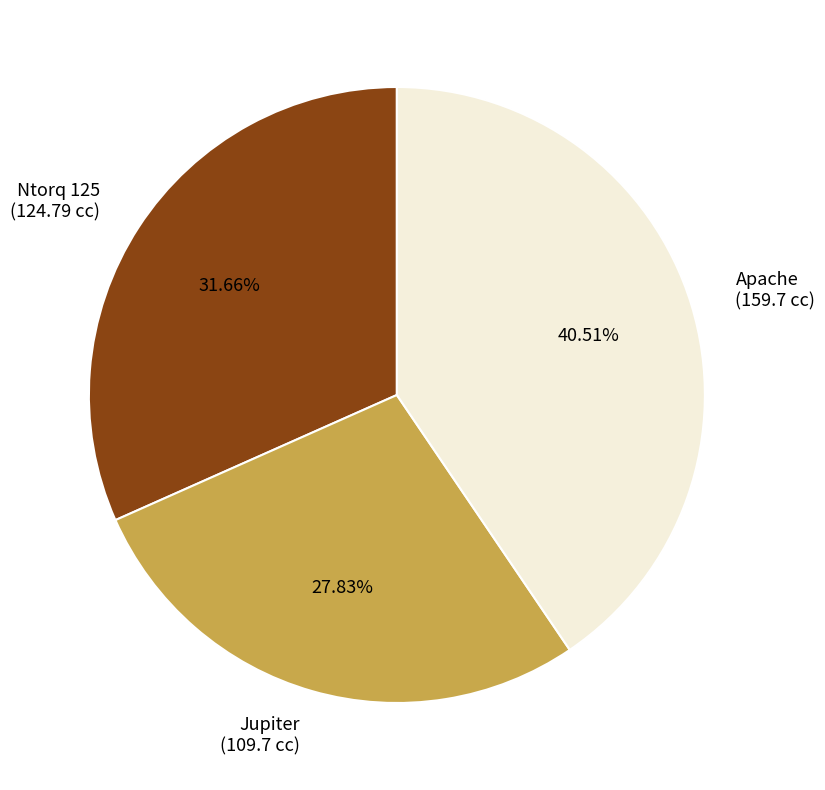

Does Jupiter represent more than half of the total?

No